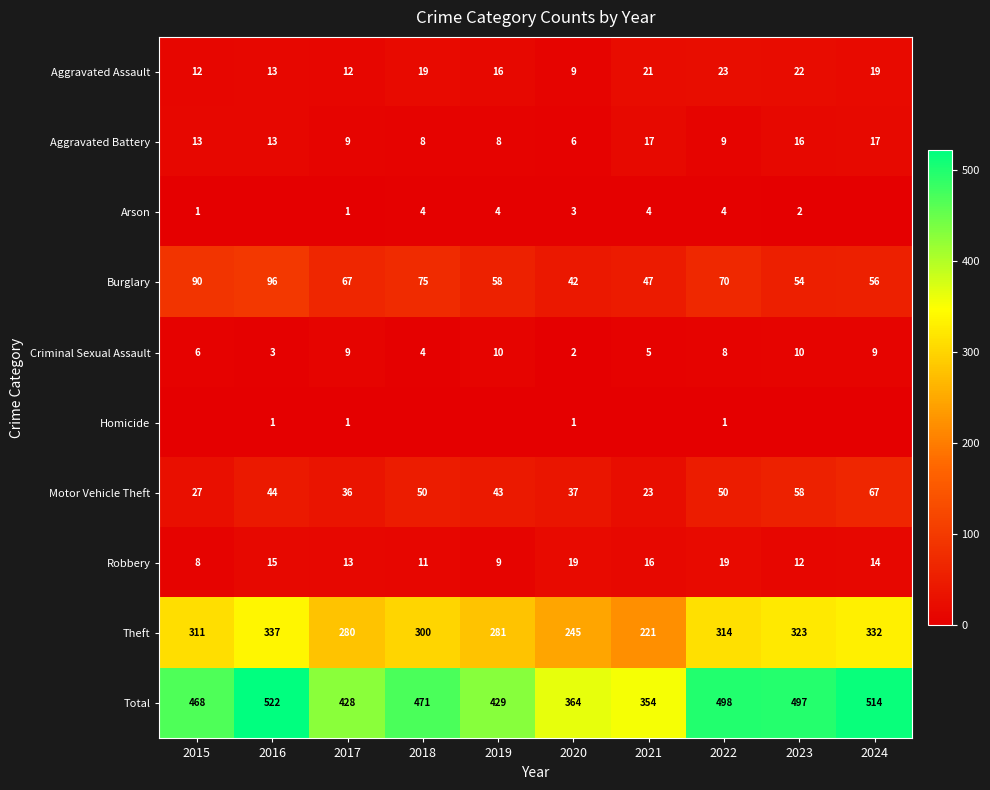

Rank the categories by Burglary value from highest to lowest.

2016, 2015, 2018, 2022, 2017, 2019, 2024, 2023, 2021, 2020